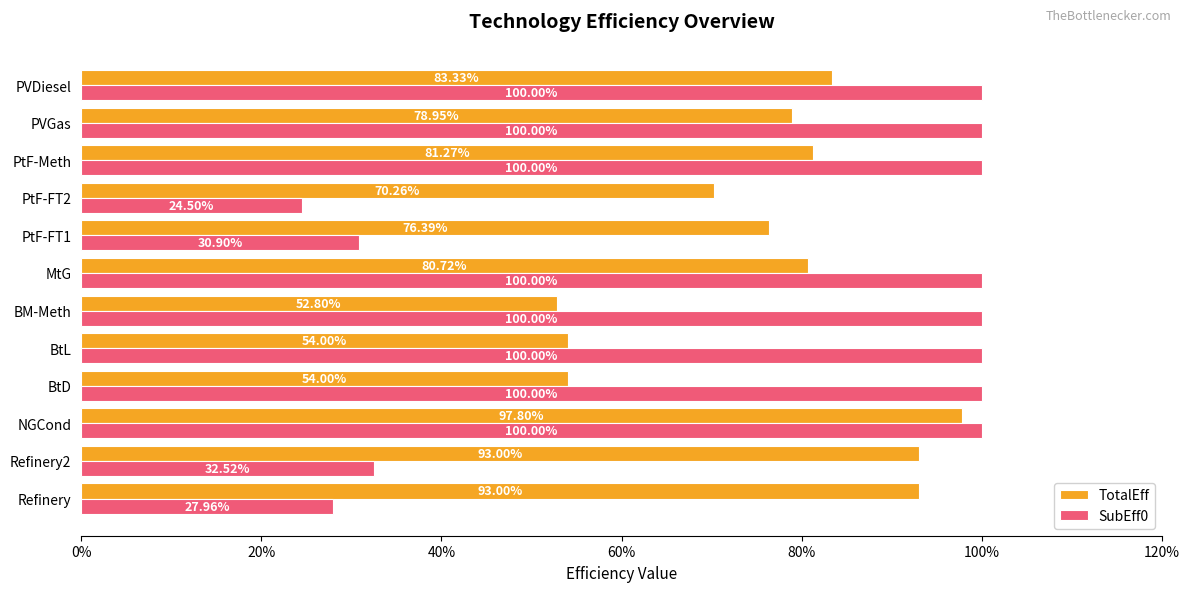

What is the lowest value of the SubEff0 series?

0.2